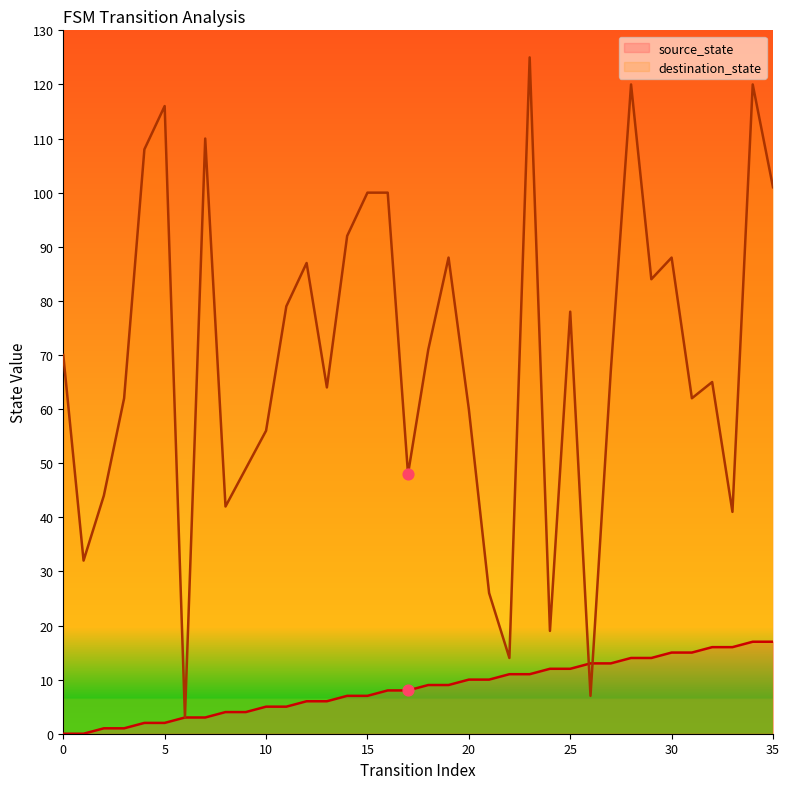

Which series has the largest Y range (max minus min)?

destination_state